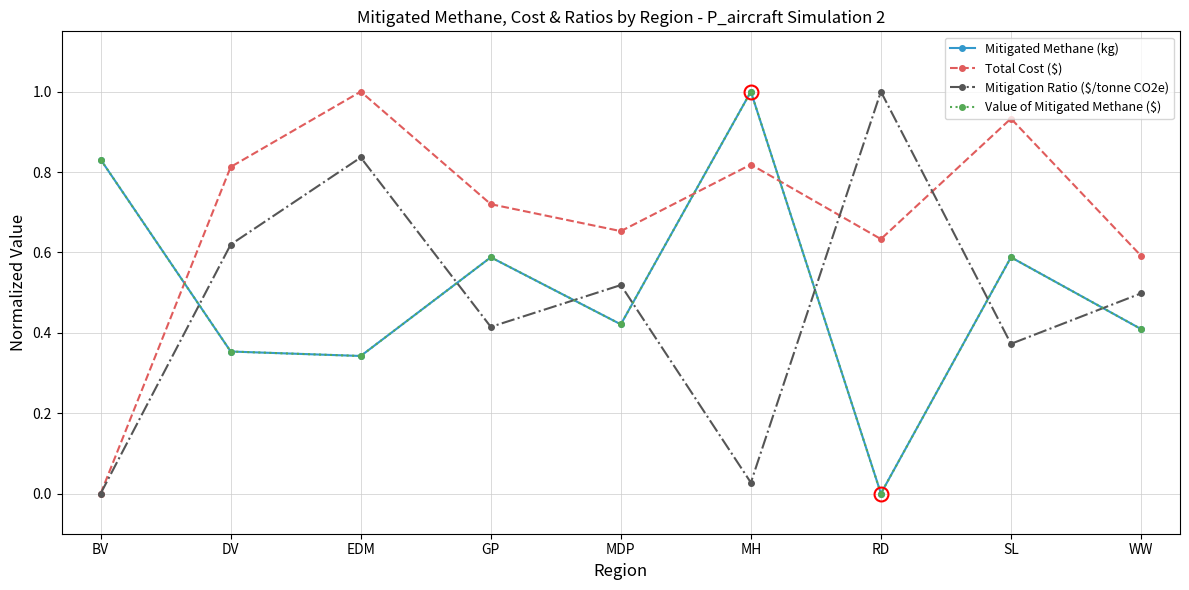

Is this an area chart (filled region under the line)?

No